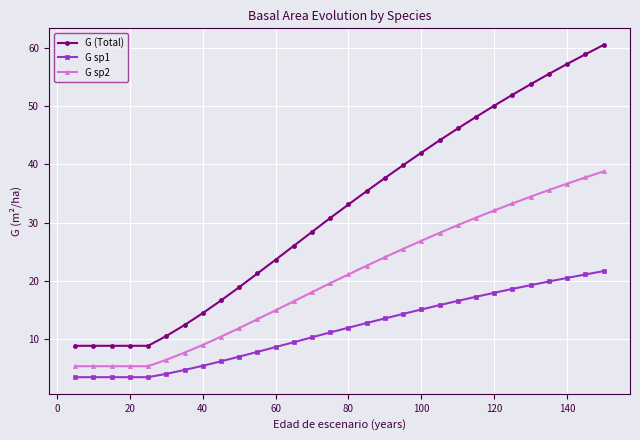

True or false: G sp2 and G sp1 cross at least once.

False